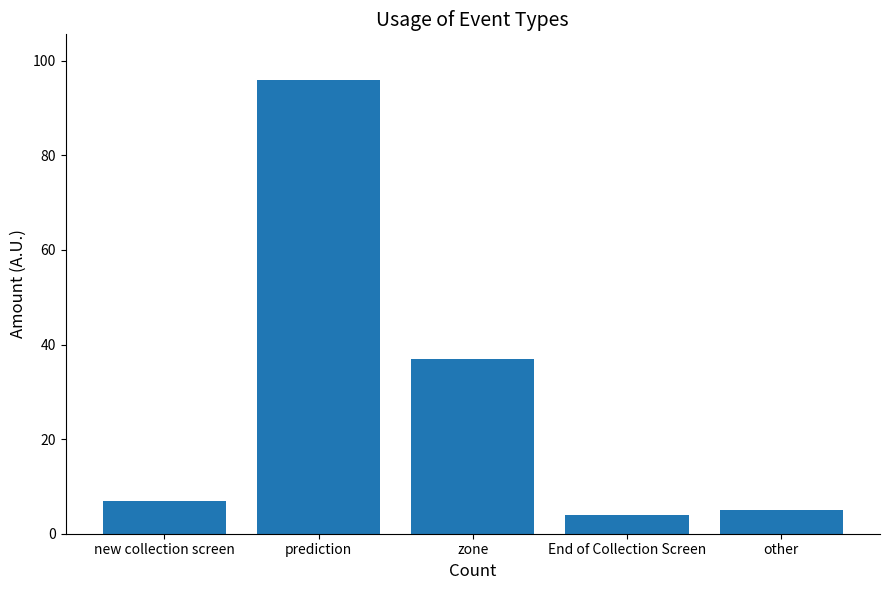

What is the minimum value shown in the chart?

4